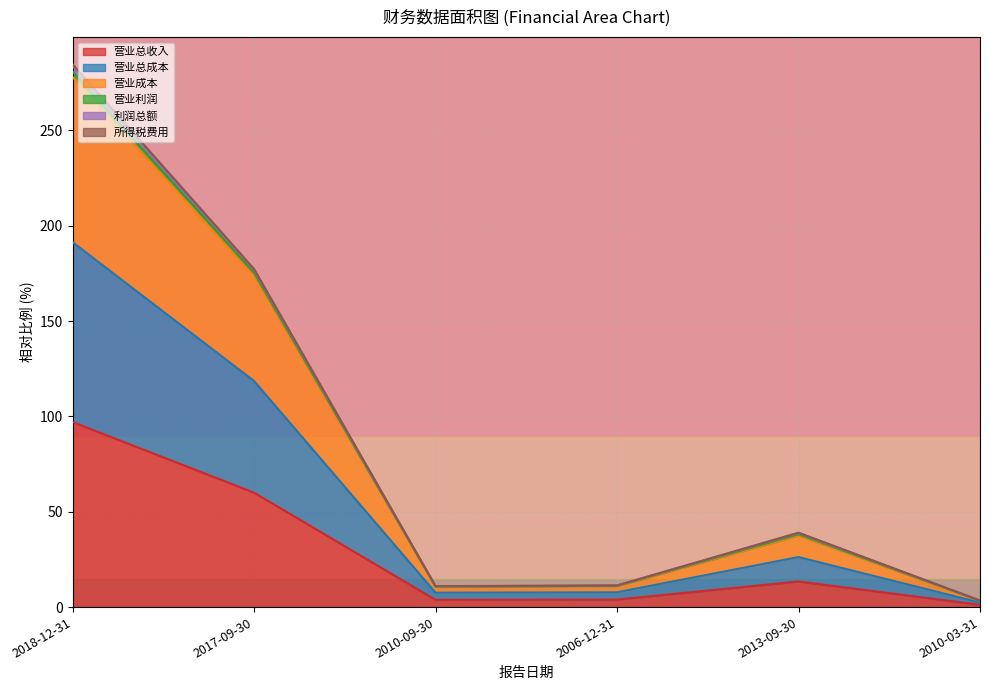

At which category is the sum across all series the highest?

2018-12-31